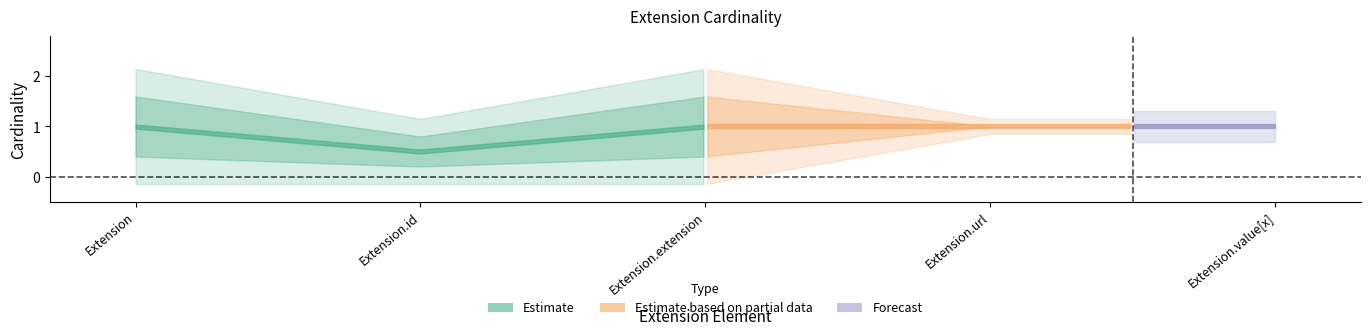

True or false: inner_min has a value of 0 at Extension.

False